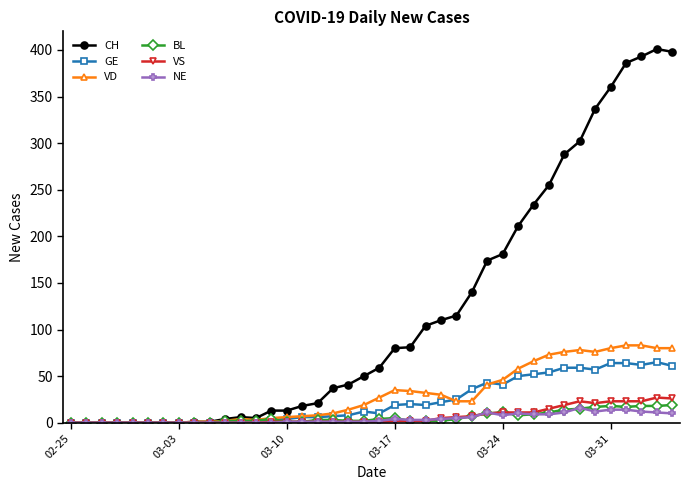

How many distinct data groups are displayed?

6